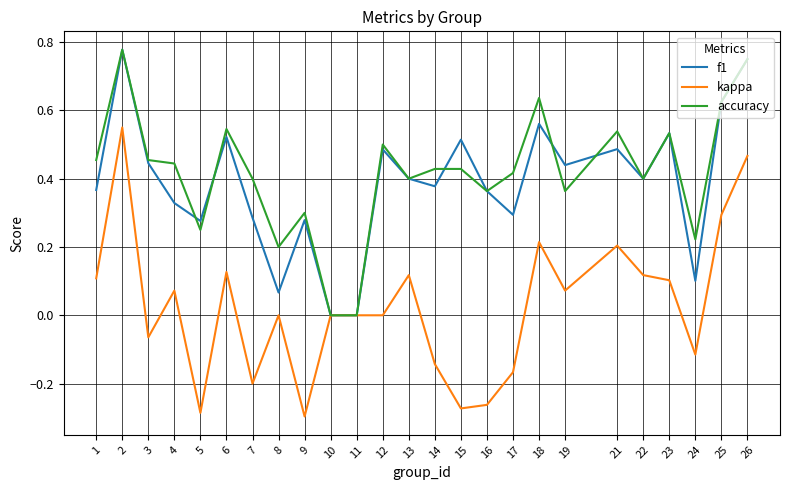

What is the total value across all series at 22?

0.9